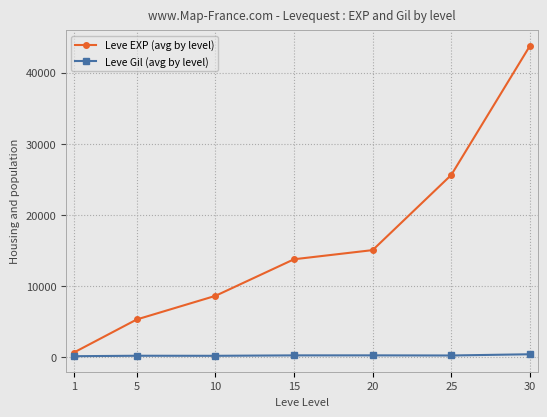

What is the approximate value of Leve EXP (avg by level) at 25?

25618